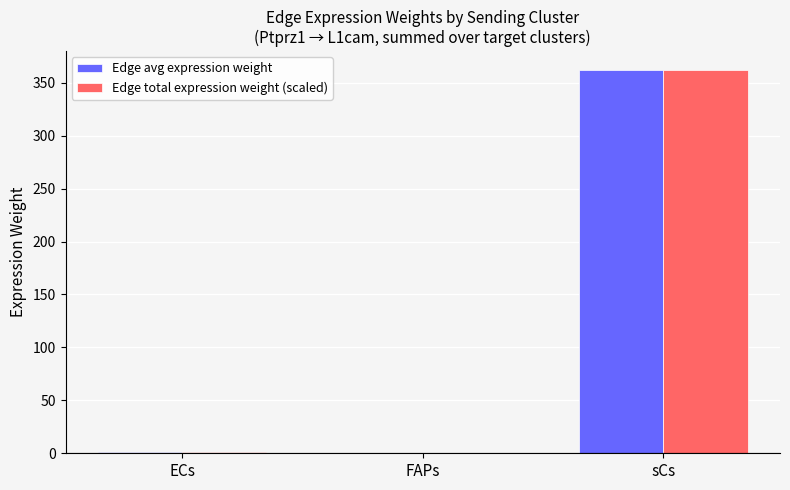

Is it true that Edge avg expression weight equals 361.7 at sCs?

True